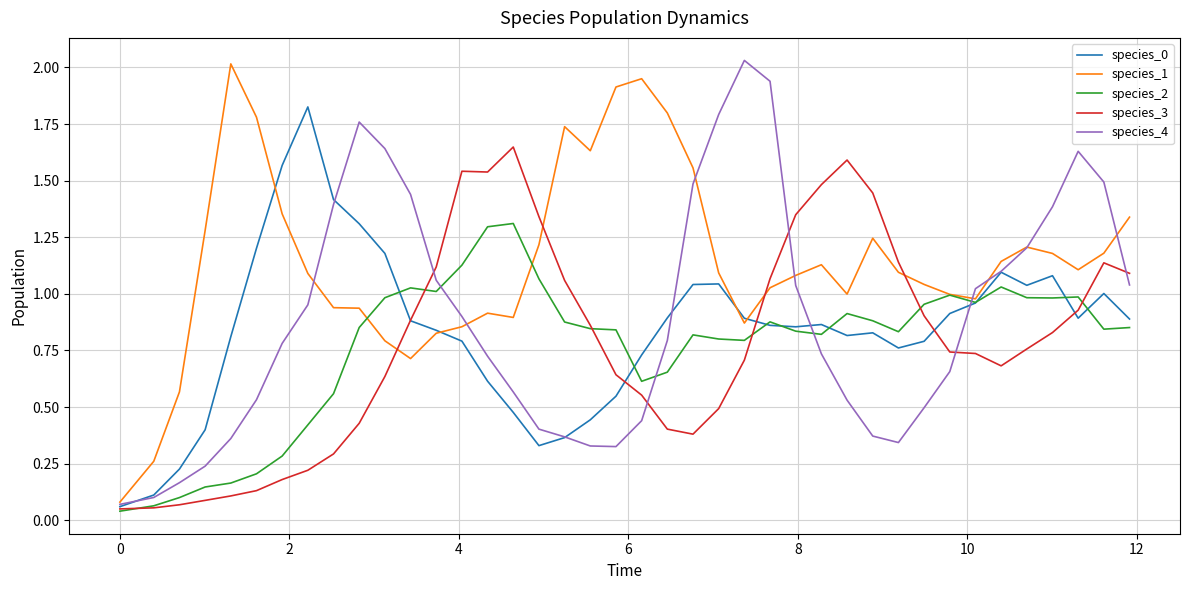

Which series has the largest total across all categories?

species_1